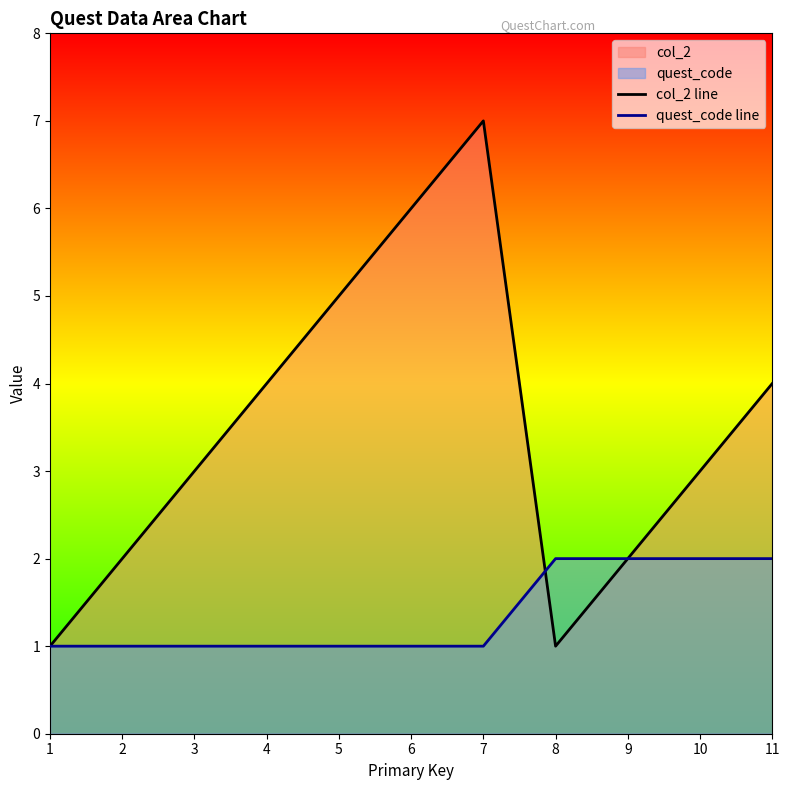

At which label is quest_code line closest to 1?

1